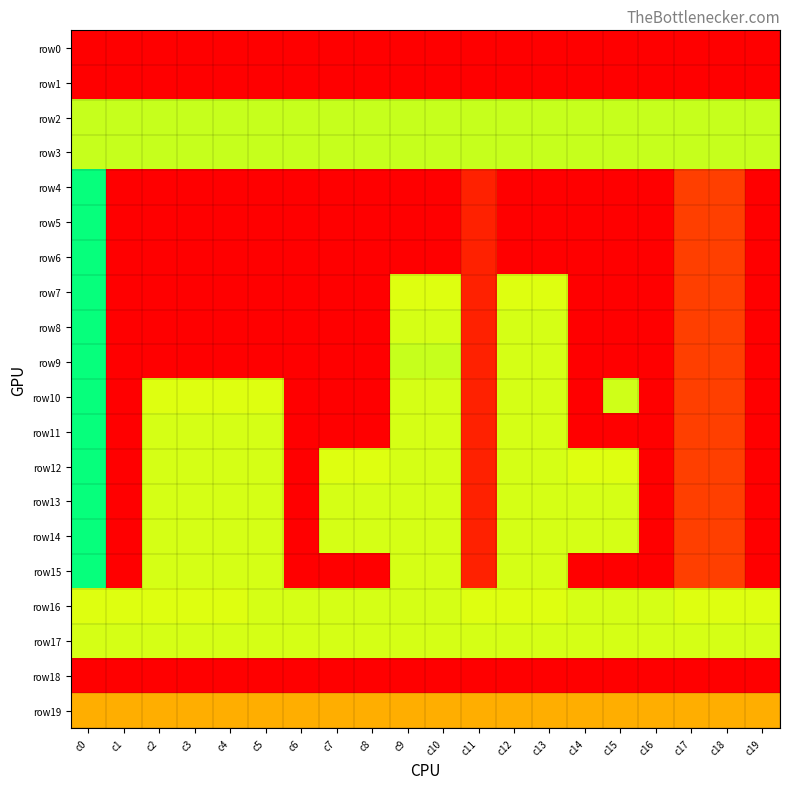

Reading left to right, what are all the values shown in this chart?

row0: c0=0	c1=0	c2=0	c3=0	c4=0	c5=0	c6=0	c7=0	c8=0	c9=0	c10=0	c11=0	c12=0	c13=0	c14=0	c15=0	c16=0	c17=0	c18=0	c19=0
row1: c0=0	c1=0	c2=0	c3=0	c4=0	c5=0	c6=0	c7=0	c8=0	c9=0	c10=0	c11=0	c12=0	c13=0	c14=0	c15=0	c16=0	c17=0	c18=0	c19=0
row2: c0=74	c1=74	c2=74	c3=74	c4=74	c5=74	c6=74	c7=74	c8=74	c9=74	c10=74	c11=74	c12=74	c13=74	c14=74	c15=74	c16=74	c17=74	c18=74	c19=74
row3: c0=74	c1=74	c2=74	c3=74	c4=74	c5=74	c6=74	c7=74	c8=74	c9=74	c10=74	c11=74	c12=74	c13=74	c14=74	c15=74	c16=74	c17=74	c18=74	c19=74
row4: c0=99	c1=0	c2=0	c3=0	c4=0	c5=0	c6=0	c7=0	c8=0	c9=0	c10=0	c11=11	c12=0	c13=0	c14=0	c15=0	c16=0	c17=21	c18=21	c19=0
row5: c0=99	c1=0	c2=0	c3=0	c4=0	c5=0	c6=0	c7=0	c8=0	c9=0	c10=0	c11=11	c12=0	c13=0	c14=0	c15=0	c16=0	c17=21	c18=21	c19=0
row6: c0=99	c1=0	c2=0	c3=0	c4=0	c5=0	c6=0	c7=0	c8=0	c9=0	c10=0	c11=11	c12=0	c13=0	c14=0	c15=0	c16=0	c17=21	c18=21	c19=0
row7: c0=99	c1=0	c2=0	c3=0	c4=0	c5=0	c6=0	c7=0	c8=0	c9=71	c10=71	c11=11	c12=71	c13=71	c14=0	c15=0	c16=0	c17=21	c18=21	c19=0
row8: c0=99	c1=0	c2=0	c3=0	c4=0	c5=0	c6=0	c7=0	c8=0	c9=72	c10=72	c11=11	c12=72	c13=72	c14=0	c15=0	c16=0	c17=21	c18=21	c19=0
row9: c0=99	c1=0	c2=0	c3=0	c4=0	c5=0	c6=0	c7=0	c8=0	c9=74	c10=74	c11=11	c12=72	c13=72	c14=0	c15=0	c16=0	c17=21	c18=21	c19=0
row10: c0=99	c1=0	c2=71	c3=71	c4=71	c5=71	c6=0	c7=0	c8=0	c9=72	c10=72	c11=11	c12=72	c13=72	c14=0	c15=73	c16=0	c17=21	c18=21	c19=0
row11: c0=99	c1=0	c2=72	c3=72	c4=72	c5=72	c6=0	c7=0	c8=0	c9=72	c10=72	c11=11	c12=72	c13=72	c14=0	c15=0	c16=0	c17=21	c18=21	c19=0
row12: c0=99	c1=0	c2=72	c3=72	c4=72	c5=72	c6=0	c7=71	c8=71	c9=72	c10=72	c11=11	c12=72	c13=72	c14=71	c15=71	c16=0	c17=21	c18=21	c19=0
row13: c0=99	c1=0	c2=72	c3=72	c4=72	c5=72	c6=0	c7=72	c8=72	c9=72	c10=72	c11=11	c12=72	c13=72	c14=72	c15=72	c16=0	c17=21	c18=21	c19=0
row14: c0=99	c1=0	c2=72	c3=72	c4=72	c5=72	c6=0	c7=72	c8=72	c9=72	c10=72	c11=11	c12=72	c13=72	c14=72	c15=72	c16=0	c17=21	c18=21	c19=0
row15: c0=99	c1=0	c2=72	c3=72	c4=72	c5=72	c6=0	c7=0	c8=0	c9=72	c10=72	c11=11	c12=72	c13=72	c14=0	c15=0	c16=0	c17=21	c18=21	c19=0
row16: c0=71	c1=71	c2=71	c3=71	c4=71	c5=72	c6=72	c7=72	c8=72	c9=72	c10=72	c11=71	c12=71	c13=71	c14=72	c15=72	c16=72	c17=71	c18=71	c19=71
row17: c0=72	c1=72	c2=72	c3=72	c4=72	c5=72	c6=72	c7=72	c8=72	c9=72	c10=72	c11=72	c12=72	c13=72	c14=72	c15=72	c16=72	c17=72	c18=72	c19=72
row18: c0=0	c1=0	c2=0	c3=0	c4=0	c5=0	c6=0	c7=0	c8=0	c9=0	c10=0	c11=0	c12=0	c13=0	c14=0	c15=0	c16=0	c17=0	c18=0	c19=0
row19: c0=49	c1=49	c2=49	c3=49	c4=49	c5=49	c6=49	c7=49	c8=49	c9=49	c10=49	c11=49	c12=49	c13=49	c14=49	c15=49	c16=49	c17=49	c18=49	c19=49